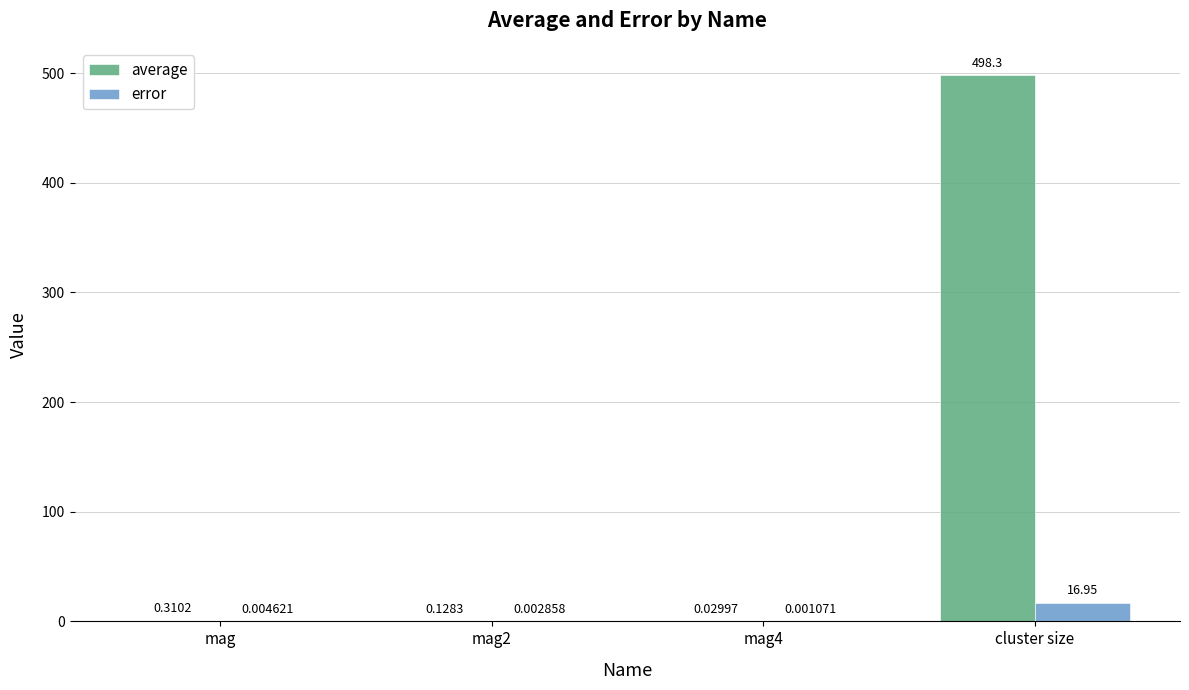

What is the total value across all series at cluster size?

515.2